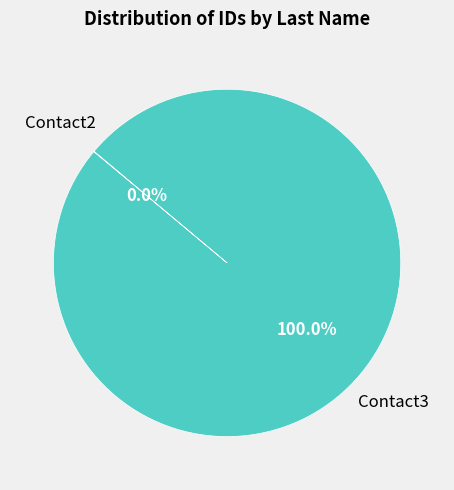

Which slice represents more than half of the pie?

Contact3